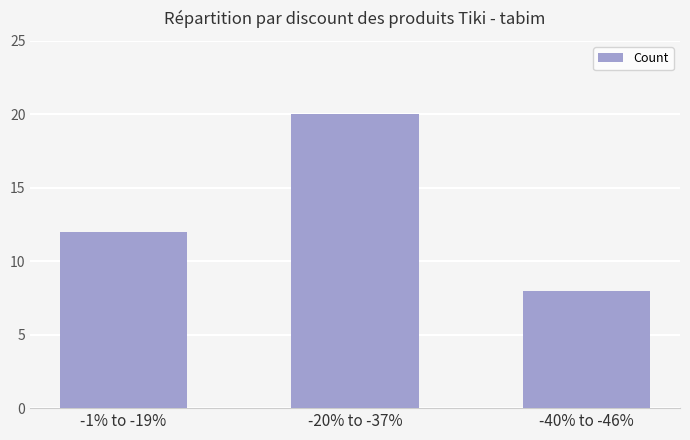

How many data points are less than 12?

1